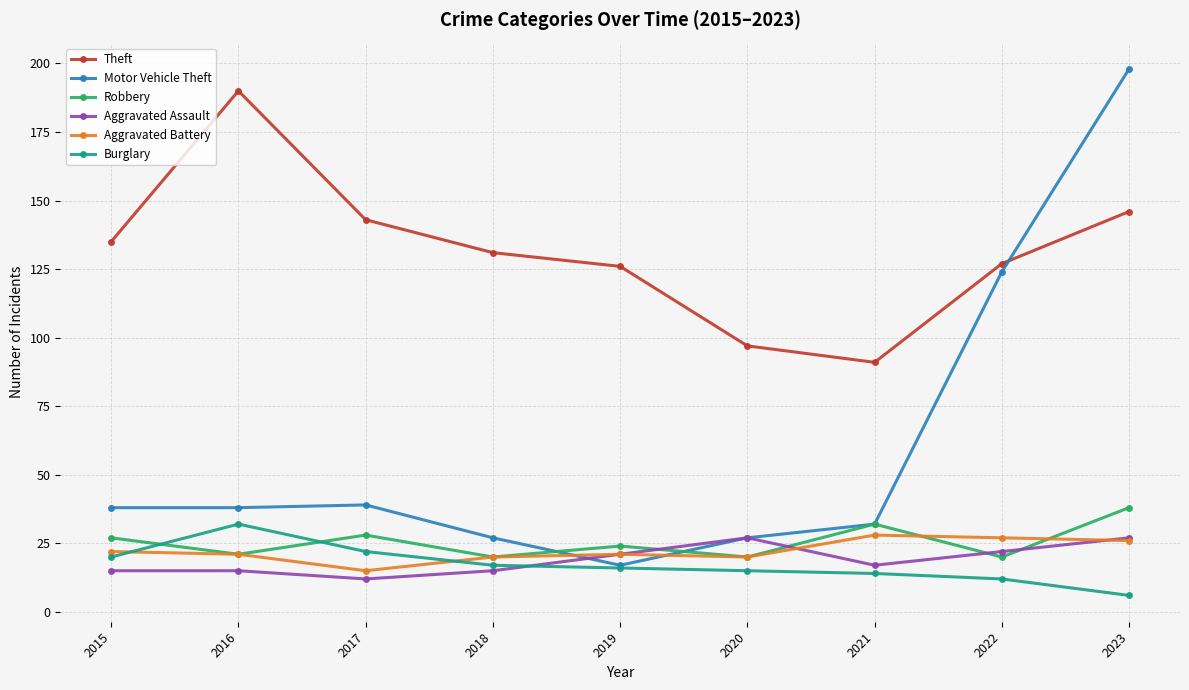

Which series has the widest spread of values?

Motor Vehicle Theft